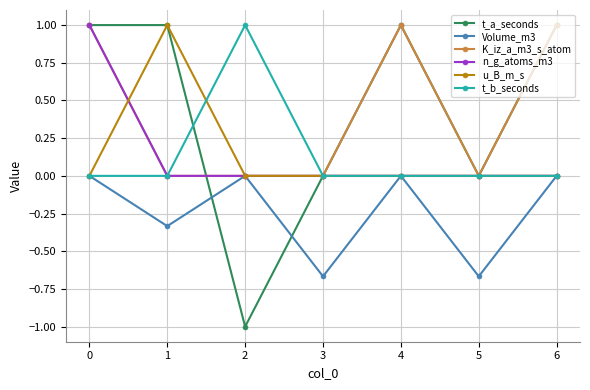

What is the value of the K_iz_a_m3_s_atom point at the 7th from the left?

1.0